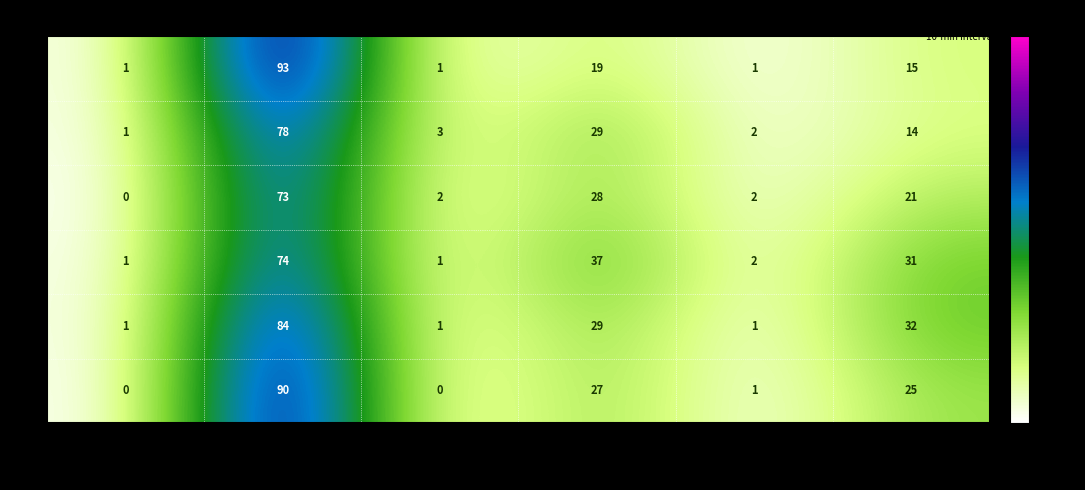

What is the difference between the highest and lowest values at LKW (S)?

1